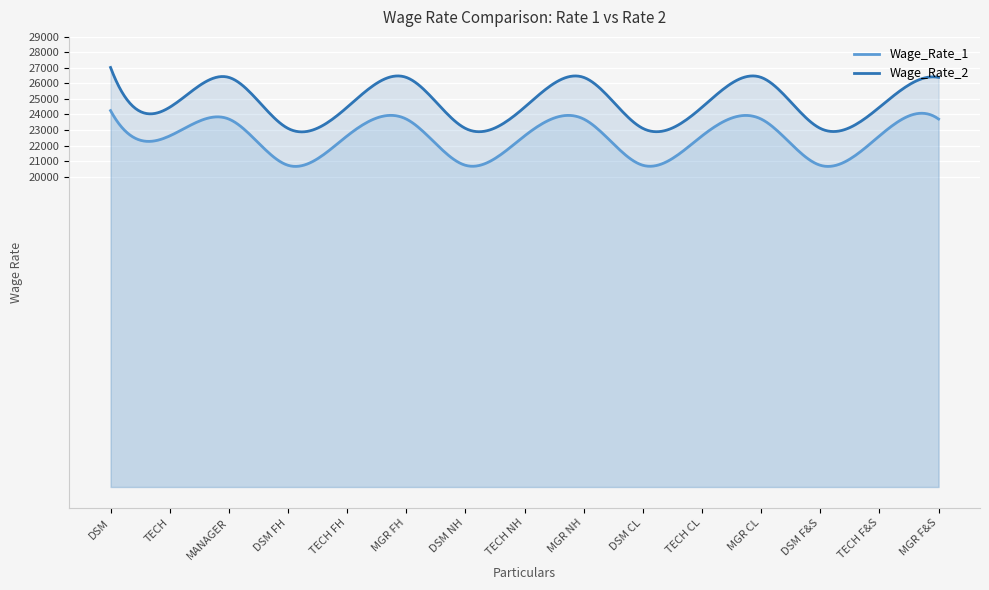

In Wage_Rate_2, how many points are lower than both neighbors (excluding endpoints)?

5